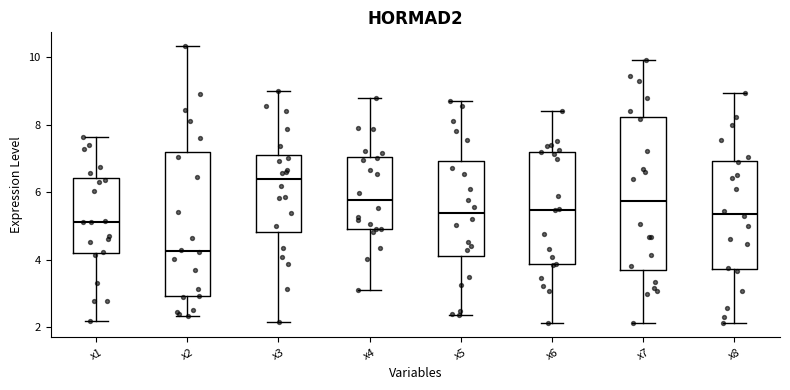

Where does the upper whisker of the box for x2 end on the y-axis? The values are not printed on the chart, so give them approximately, as read against the axis.

10.4